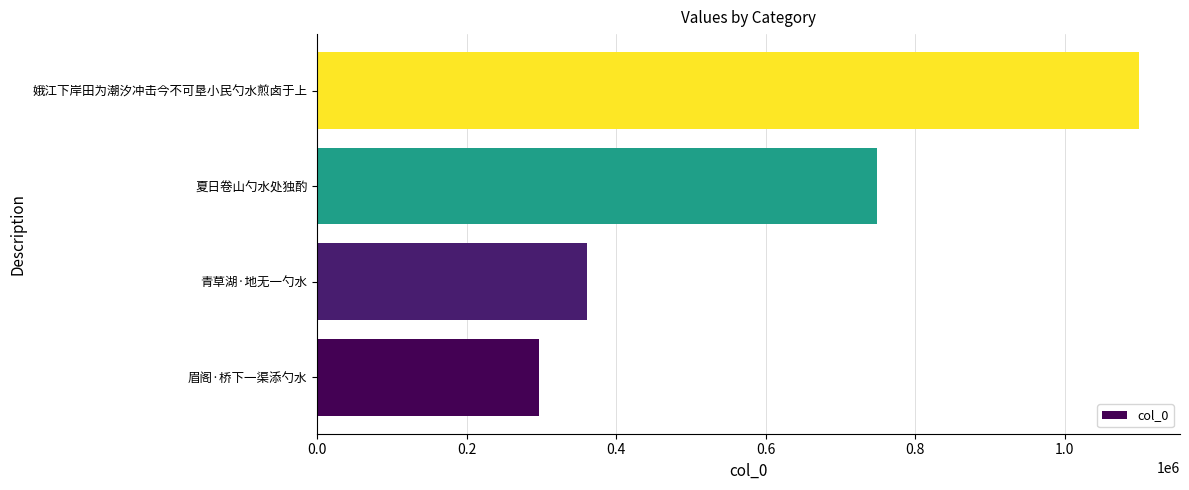

At which label is the value closest to 698033?

夏日卷山勺水处独酌